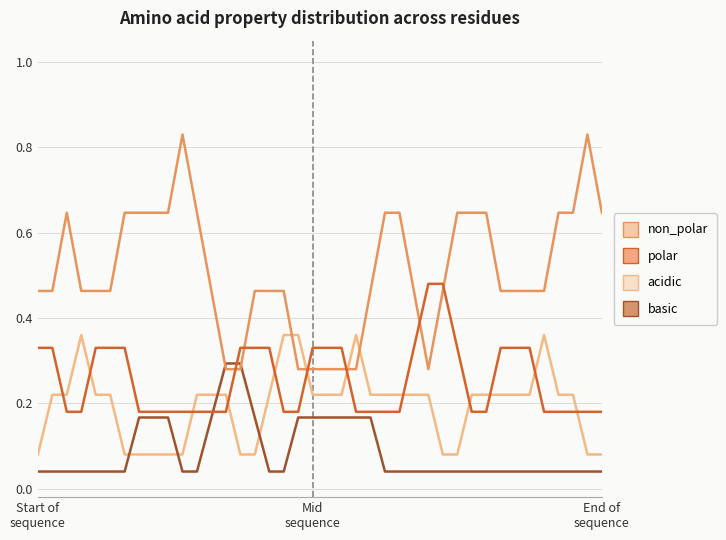

Which series has the largest total across all categories?

non_polar